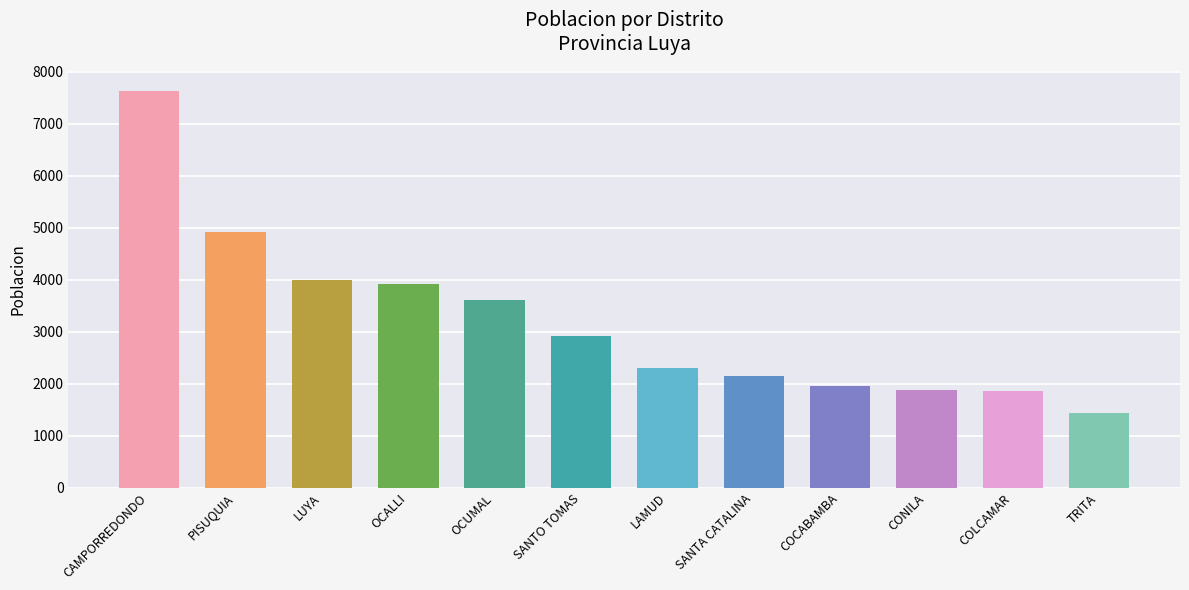

How many categories are shown in the chart?

12